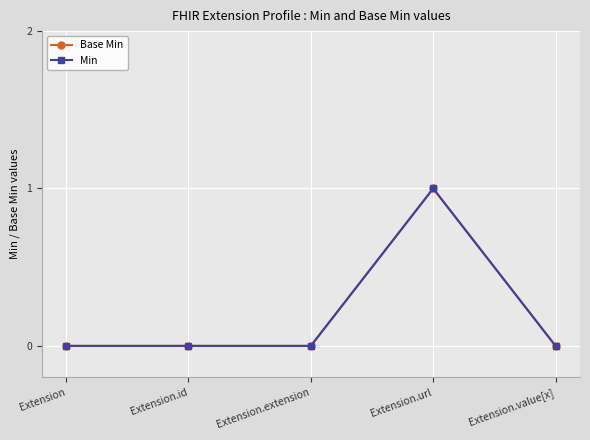

Does the chart have visible grid lines?

Yes